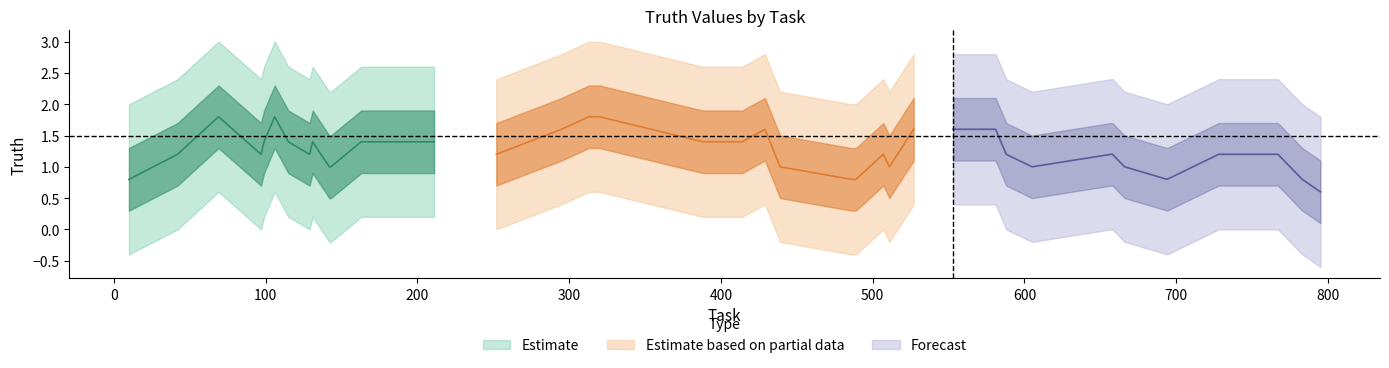

True or false: the data shows 1 at 666.

True